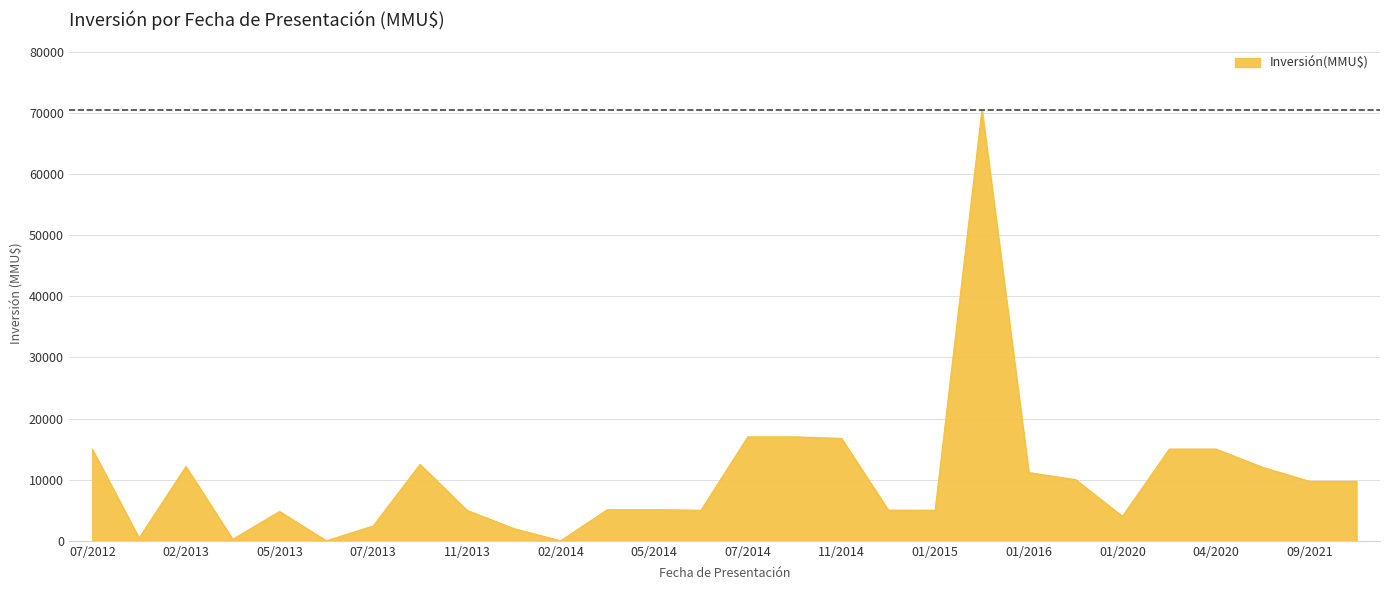

What is the maximum value shown in the chart?

70500